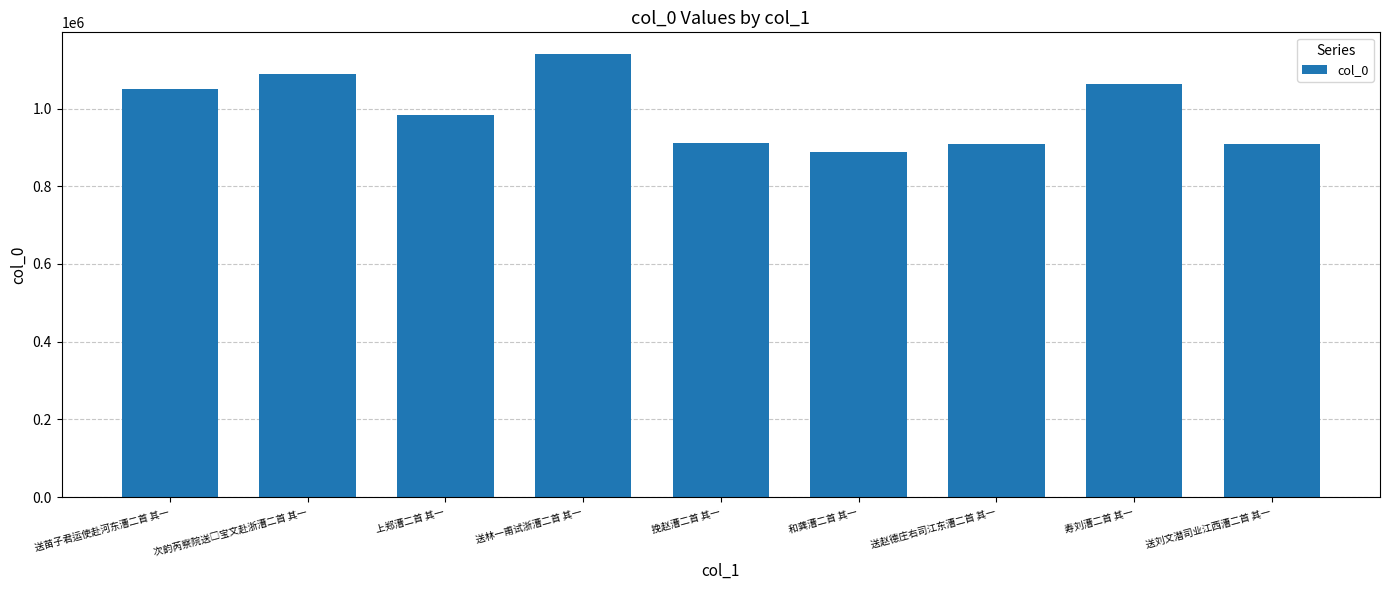

Does the chart contain any negative values?

No